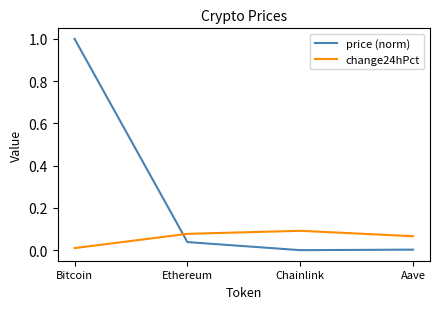

Which series changed the most between Chainlink and Aave?

change24hPct